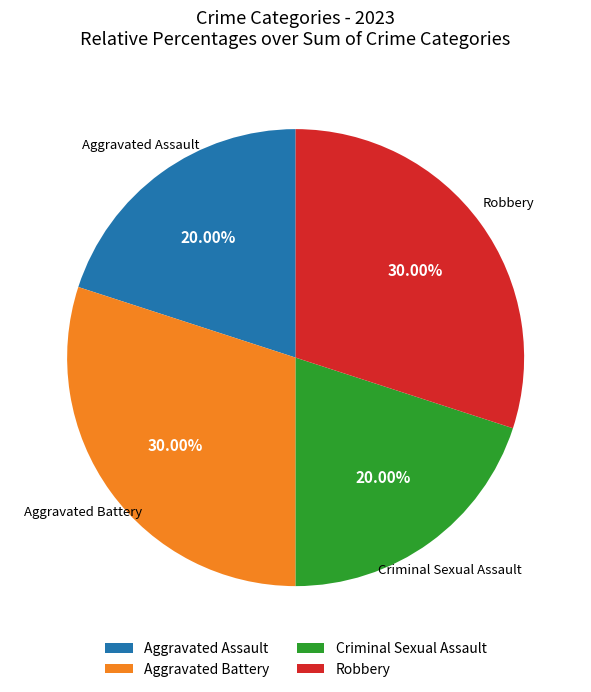

To the nearest percent, what is the difference between the largest and smallest slice percentages?

10%